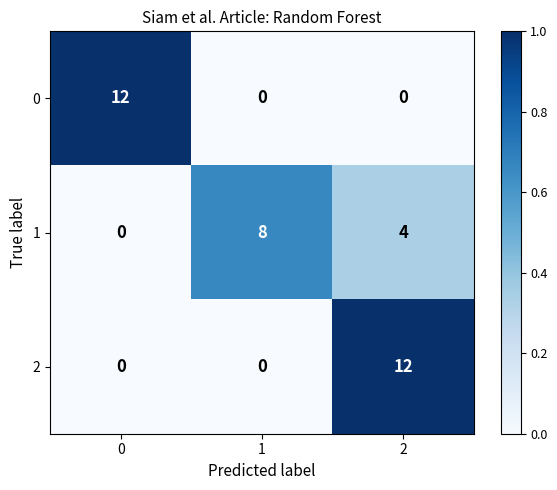

How many distinct data groups are displayed?

3